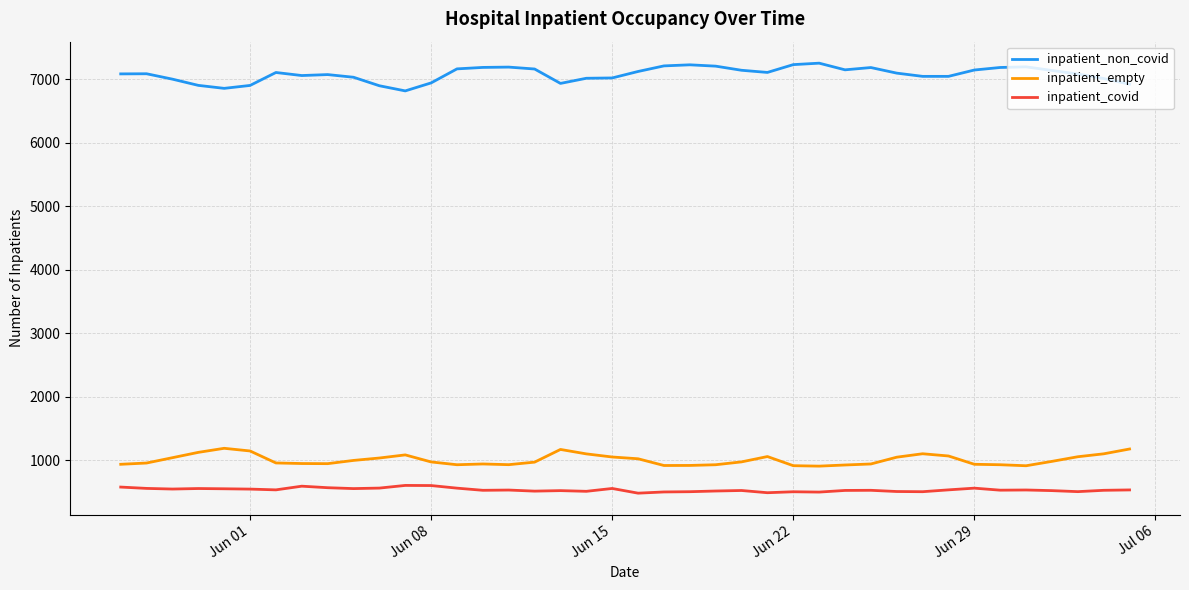

What is the minimum value for inpatient_covid?

480